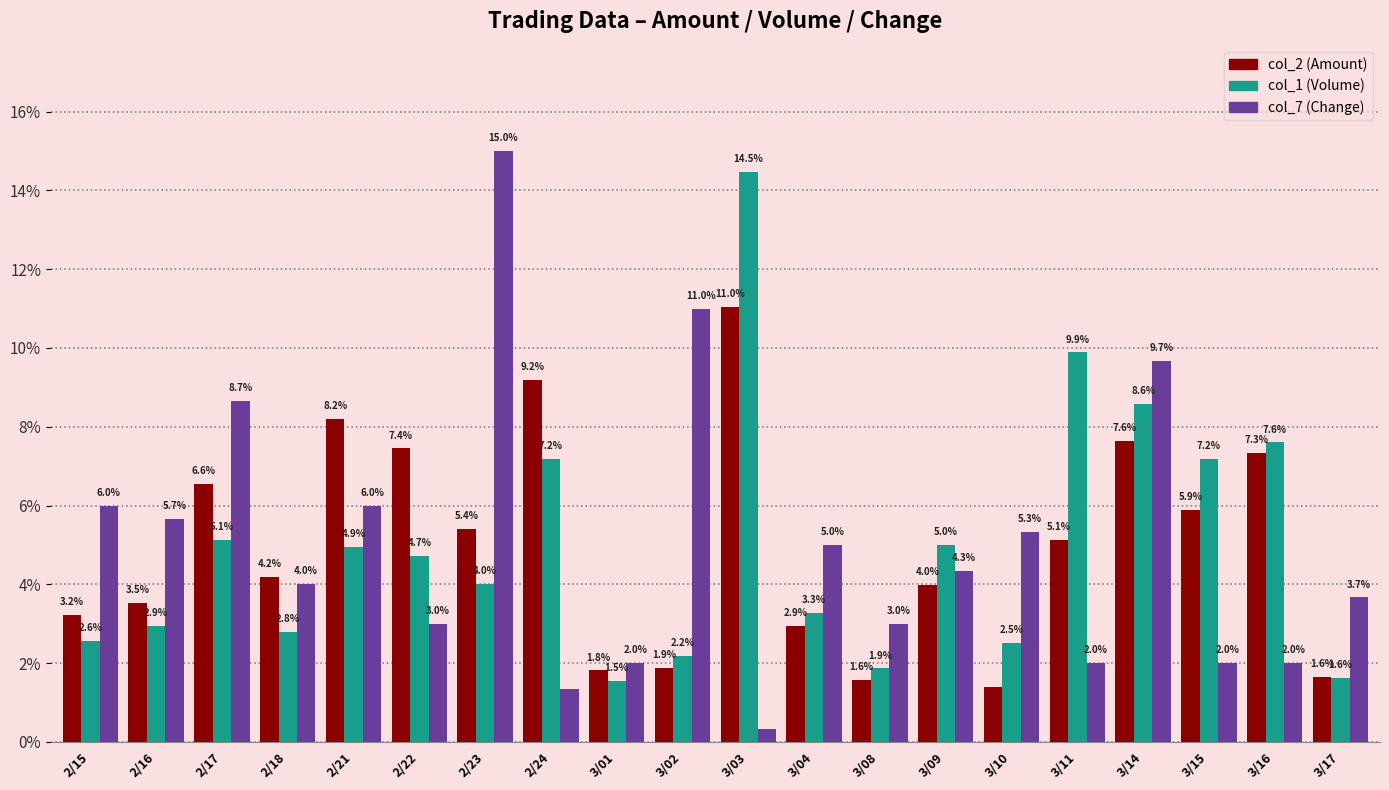

Rank the series at 2/23 from highest to lowest value.

col_7 (Change), col_2 (Amount), col_1 (Volume)